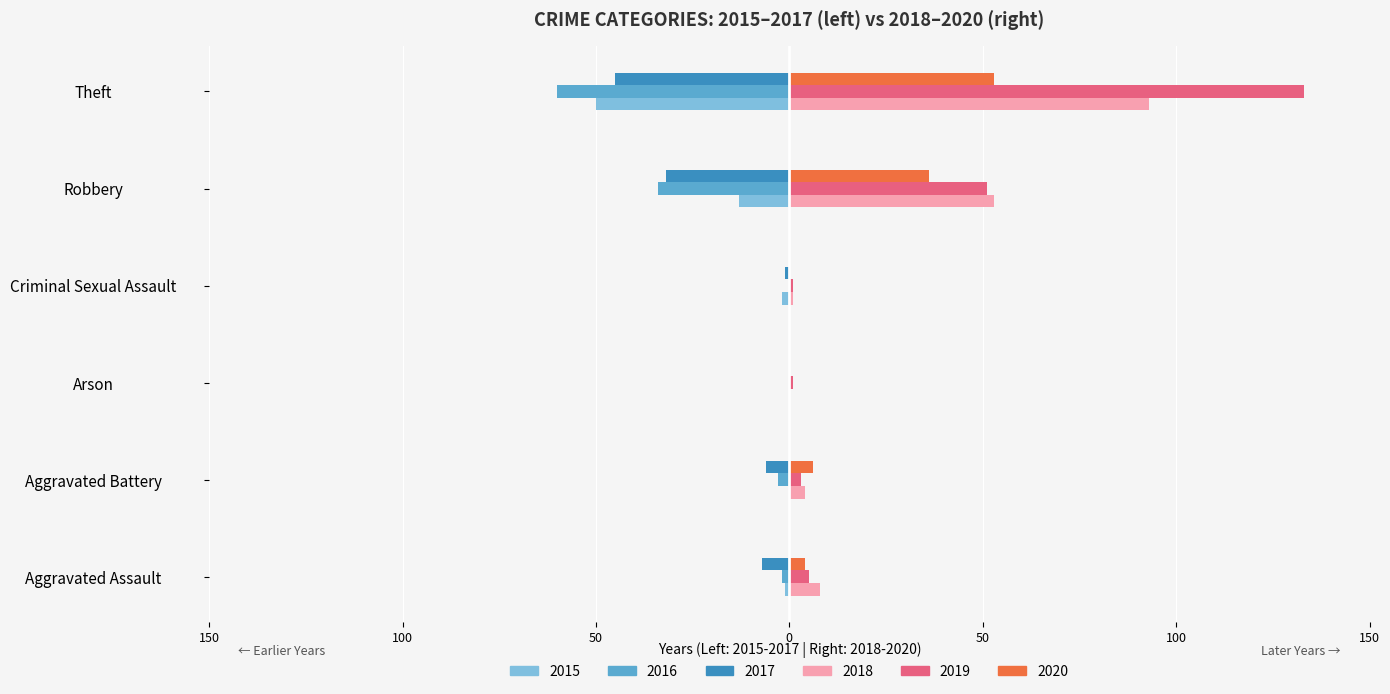

What are all the series names shown in the legend?

2015, 2016, 2017, 2018, 2019, 2020